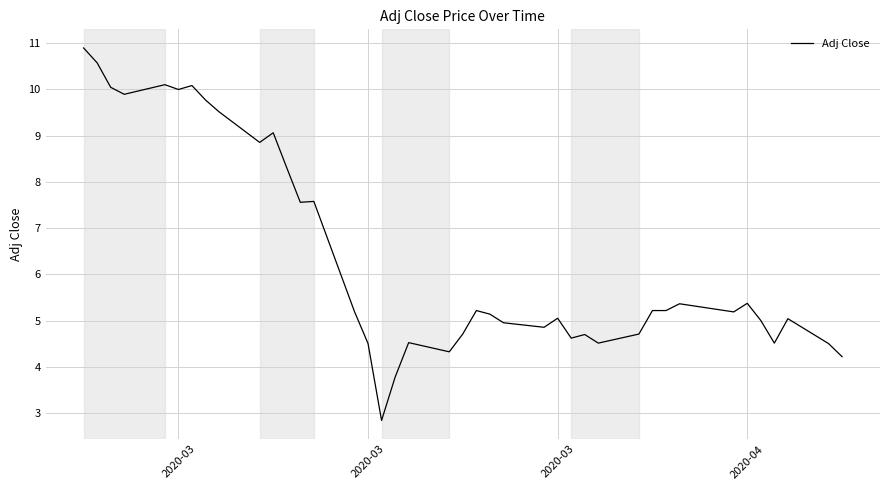

What is the minimum value shown in the chart?

2.8